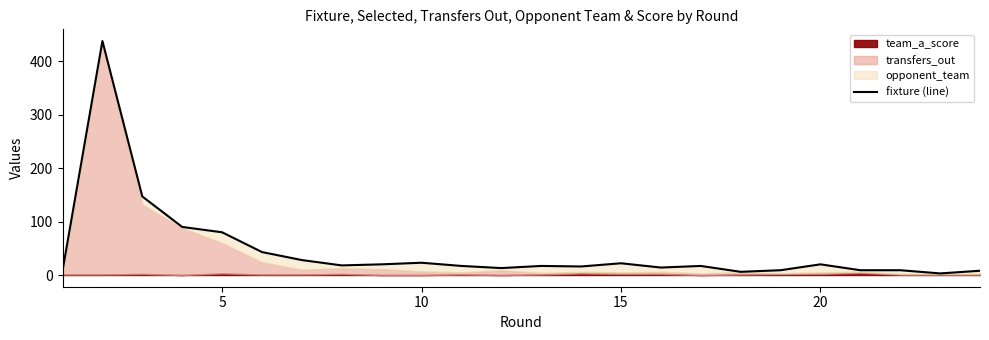

The chart shows a value of 16 at 21. True or false?

False